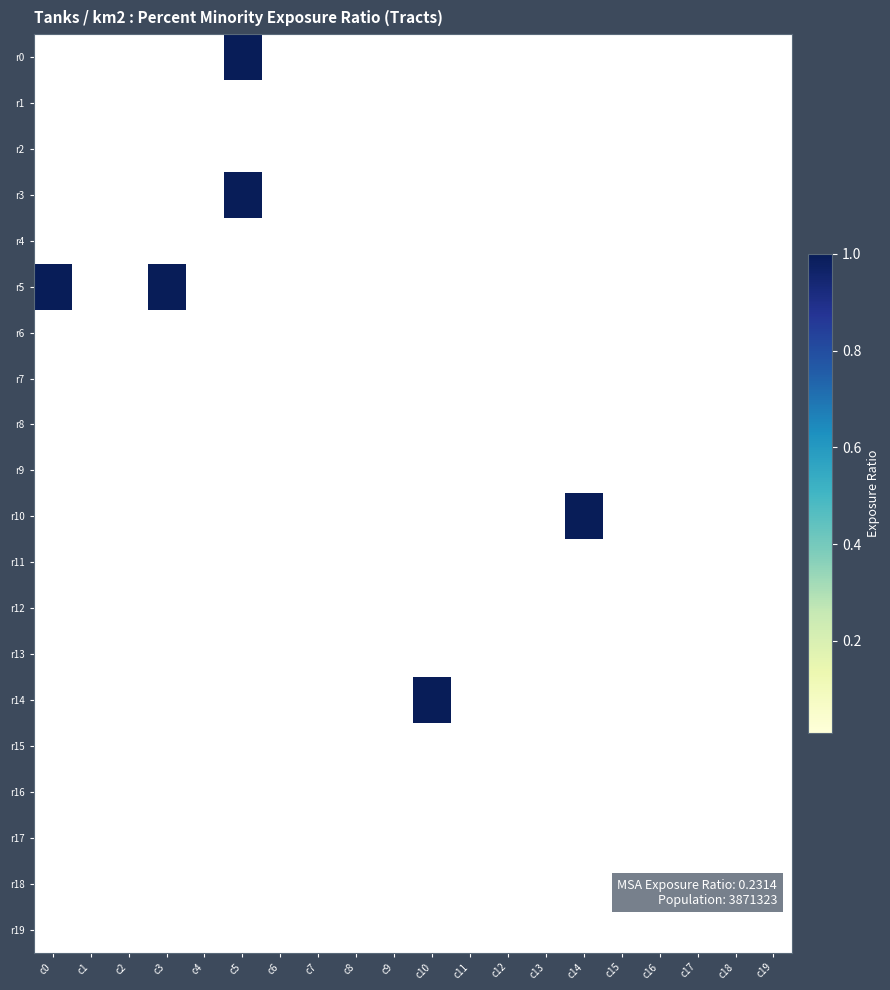

List the series in order of their peak value, highest first.

r0, r3, r5, r10, r14, r1, r2, r4, r6, r7, r8, r9, r11, r12, r13, r15, r16, r17, r18, r19